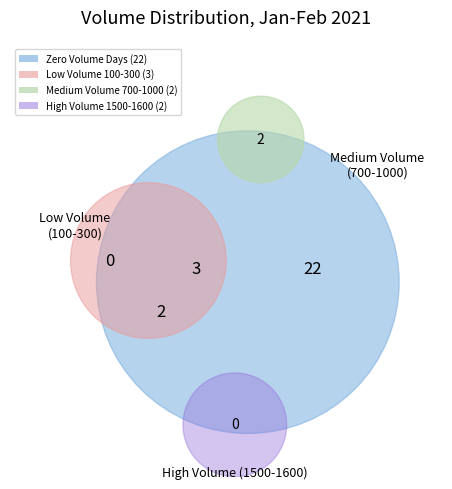

Is it true that 2021-02-05 is 0% of the pie?

True